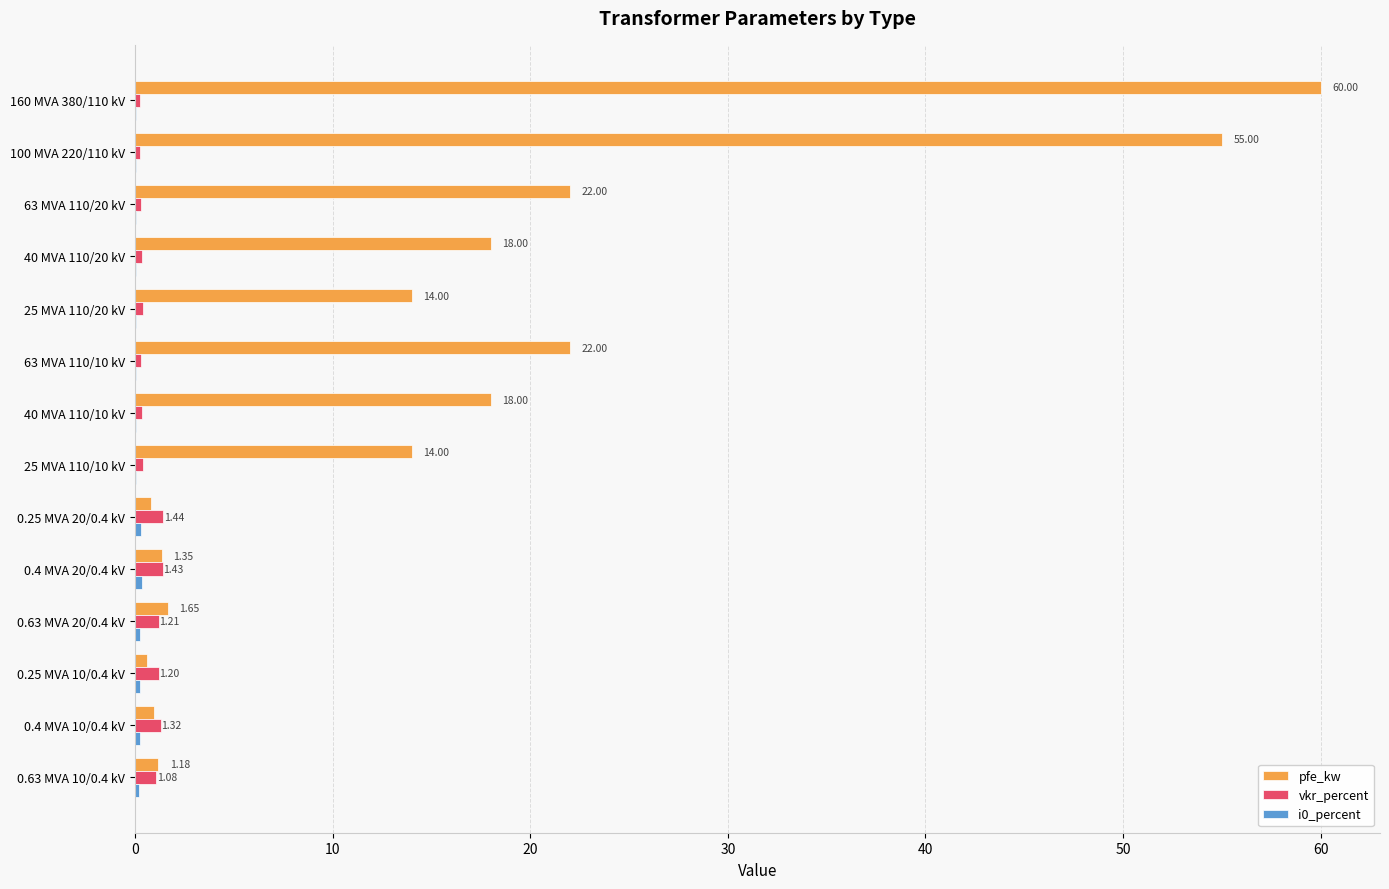

Which series changed the most between 100 MVA 220/110 kV and 0.4 MVA 10/0.4 kV?

pfe_kw